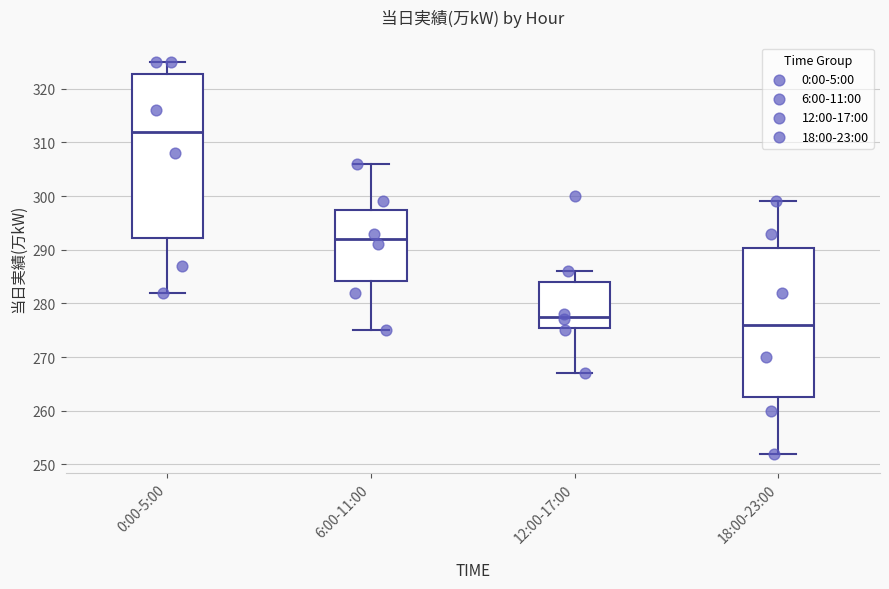

Reading left to right, read every box against the y-axis: the position of its median line, the range the box covers, and the ends of its whiskers. The values are not printed on the chart, so give them approximately, as read against the axis.

0:00-5:00: median 312, box 292 to 323, whiskers 282 to 325
6:00-11:00: median 292, box 284 to 298, whiskers 275 to 306
12:00-17:00: median 278, box 276 to 284, whiskers 267 to 286
18:00-23:00: median 276, box 263 to 290, whiskers 252 to 299